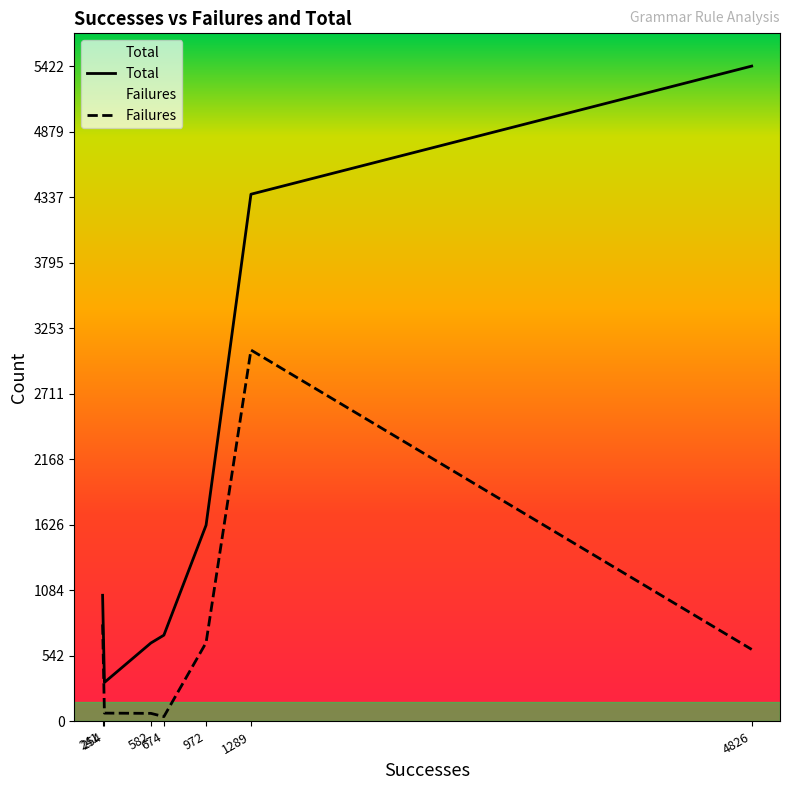

How many categories are shown in the chart?

7